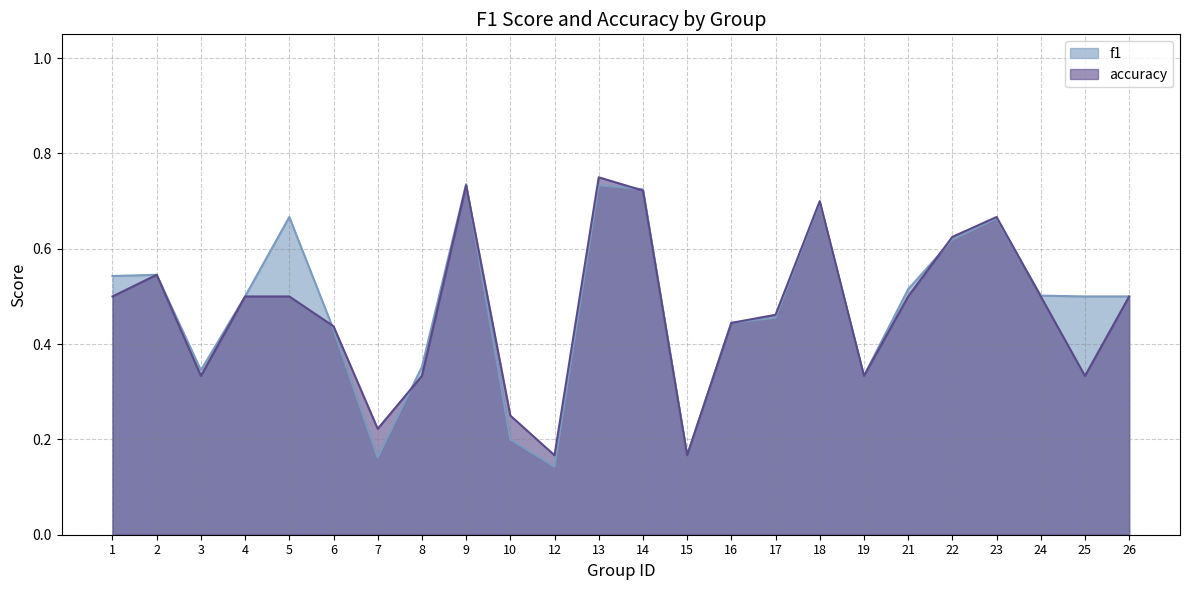

True or false: accuracy and f1 intersect in this chart.

True